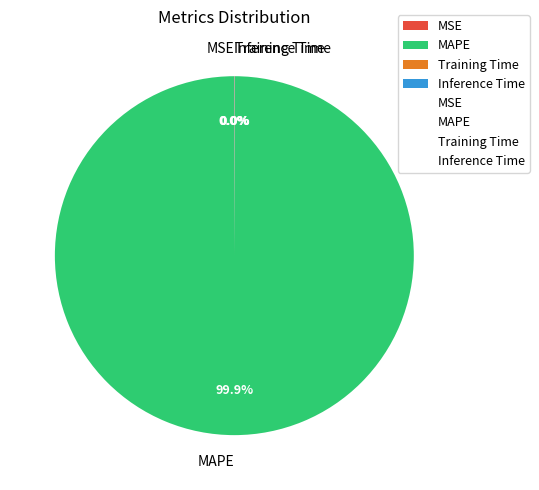

Which category has the biggest portion of the pie?

MAPE